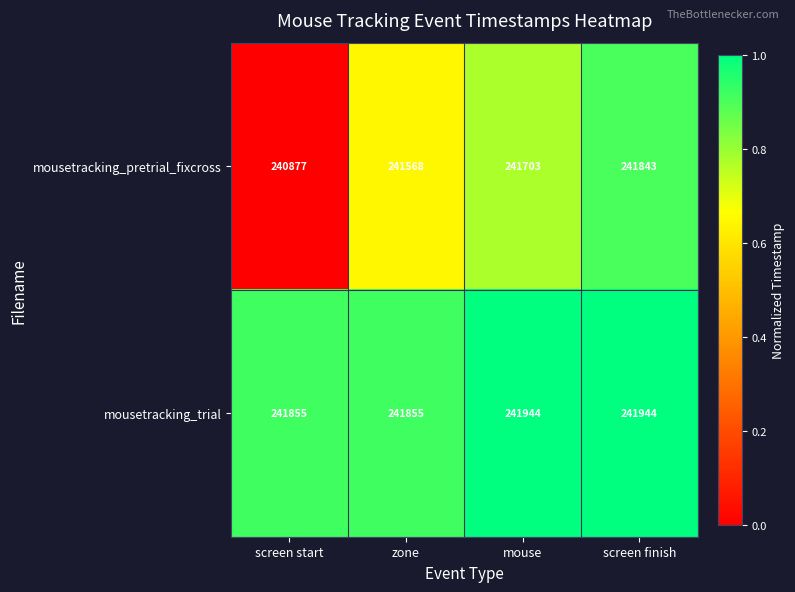

Reading left to right, transcribe all the data shown in this chart.

mousetracking_pretrial_fixcross: 240877	241568	241703	241843
mousetracking_trial: 241855	241855	241944	241944